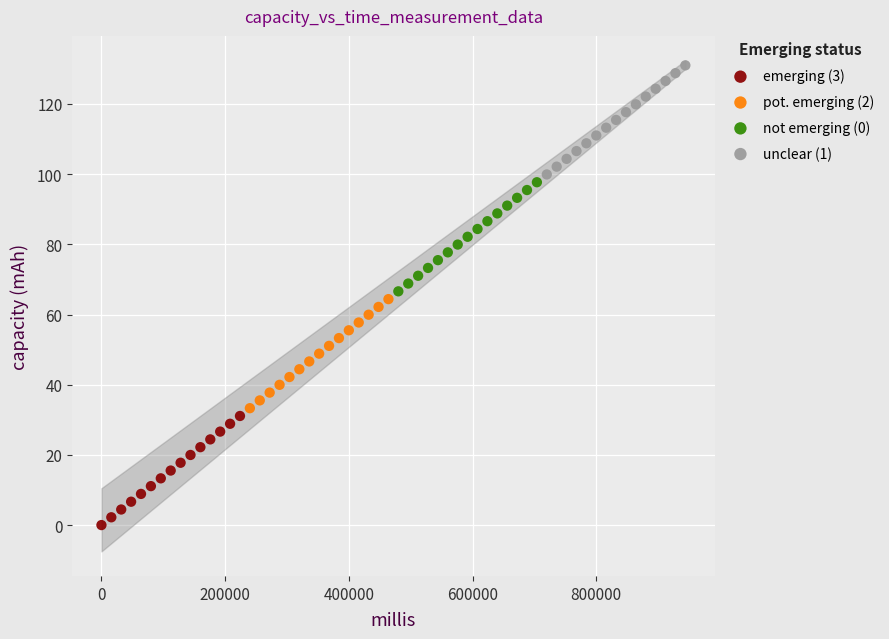

Which series contains the highest Y value?

unclear (1)